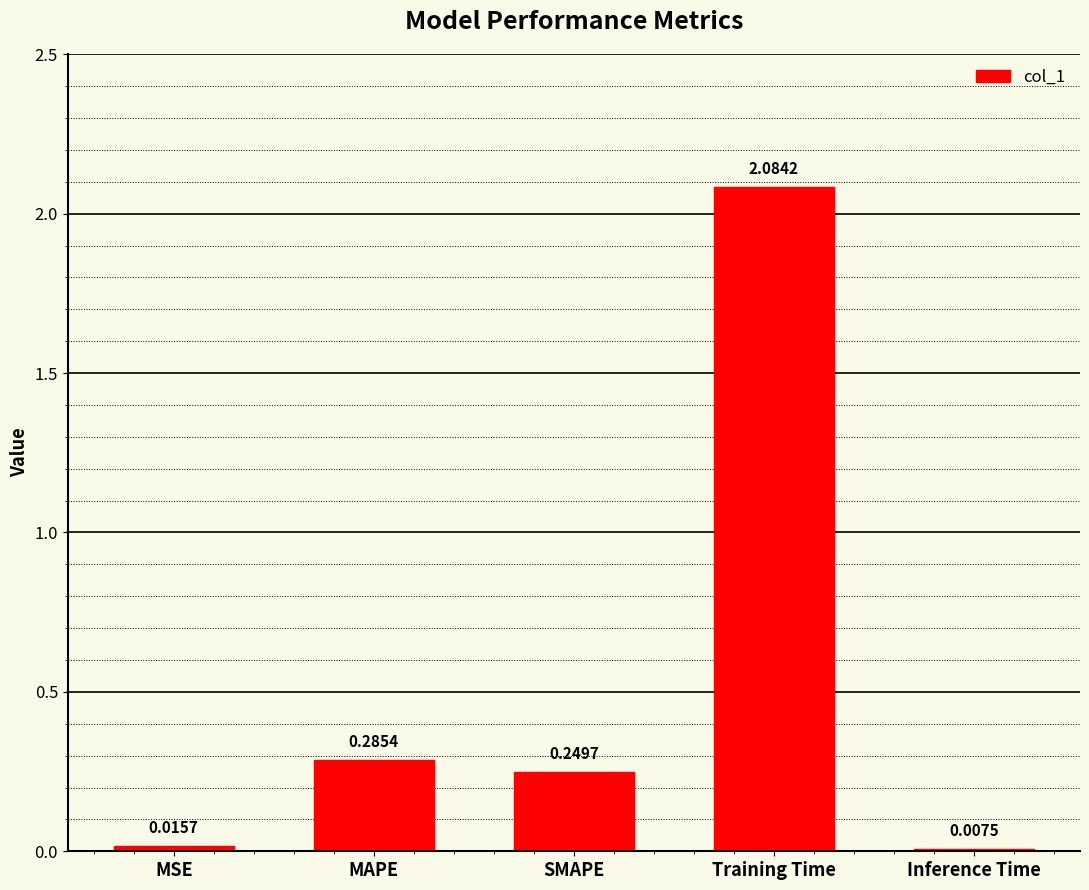

At which category does the chart reach its peak across all series?

Training Time